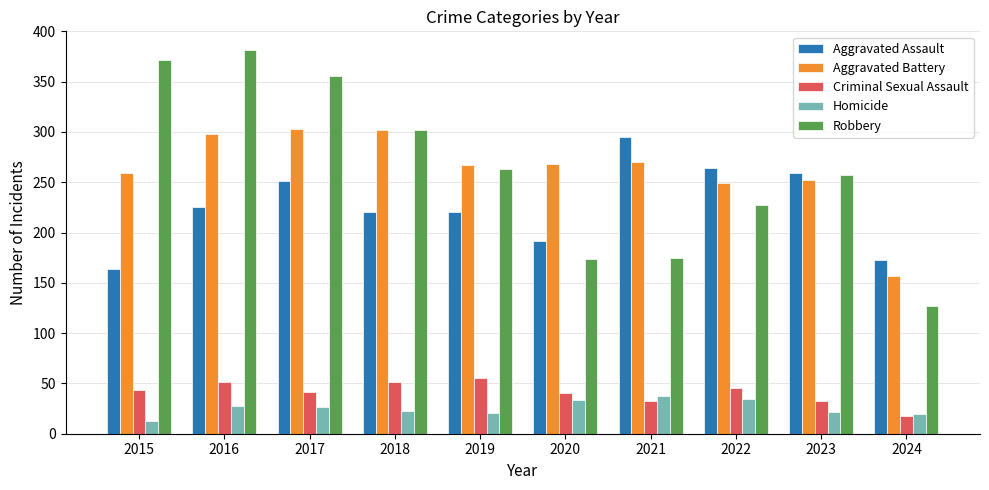

What is the value of the Criminal Sexual Assault bar at the 9th from the left?

33